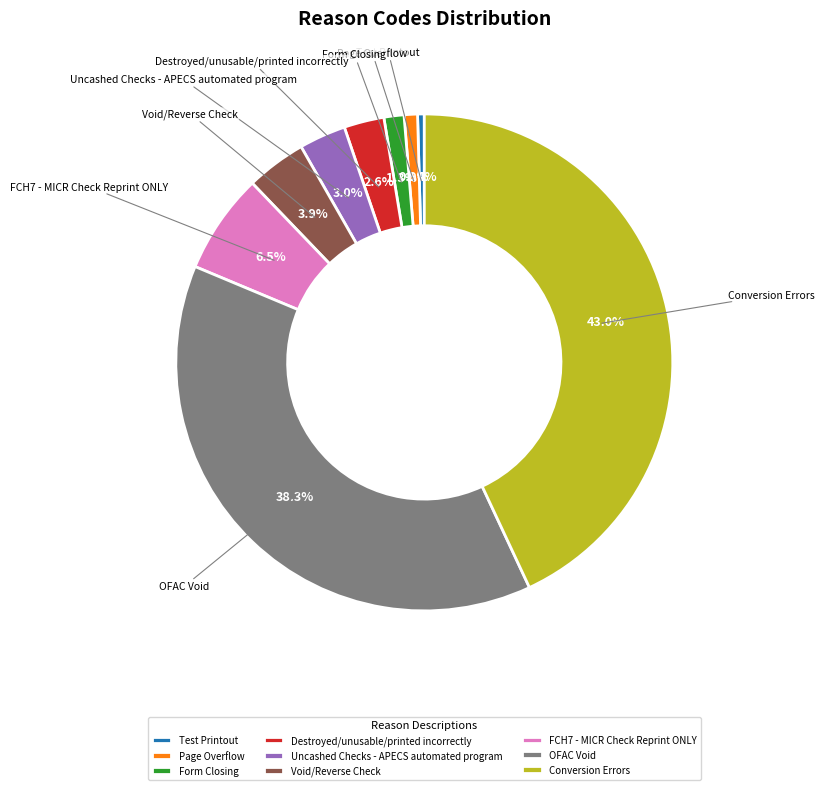

Which category has the biggest portion of the pie?

Conversion Errors